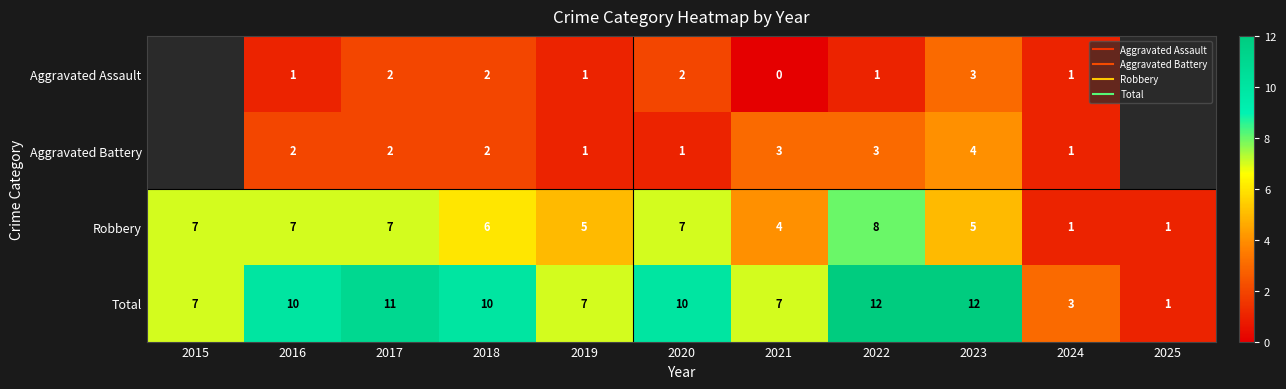

How many Aggravated Assault values are between 0 and 2?

8